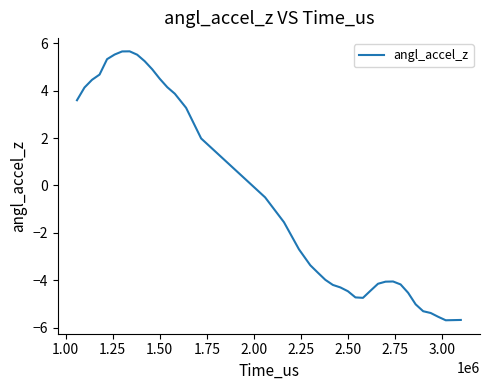

What is the minimum value shown in the chart?

-5.7